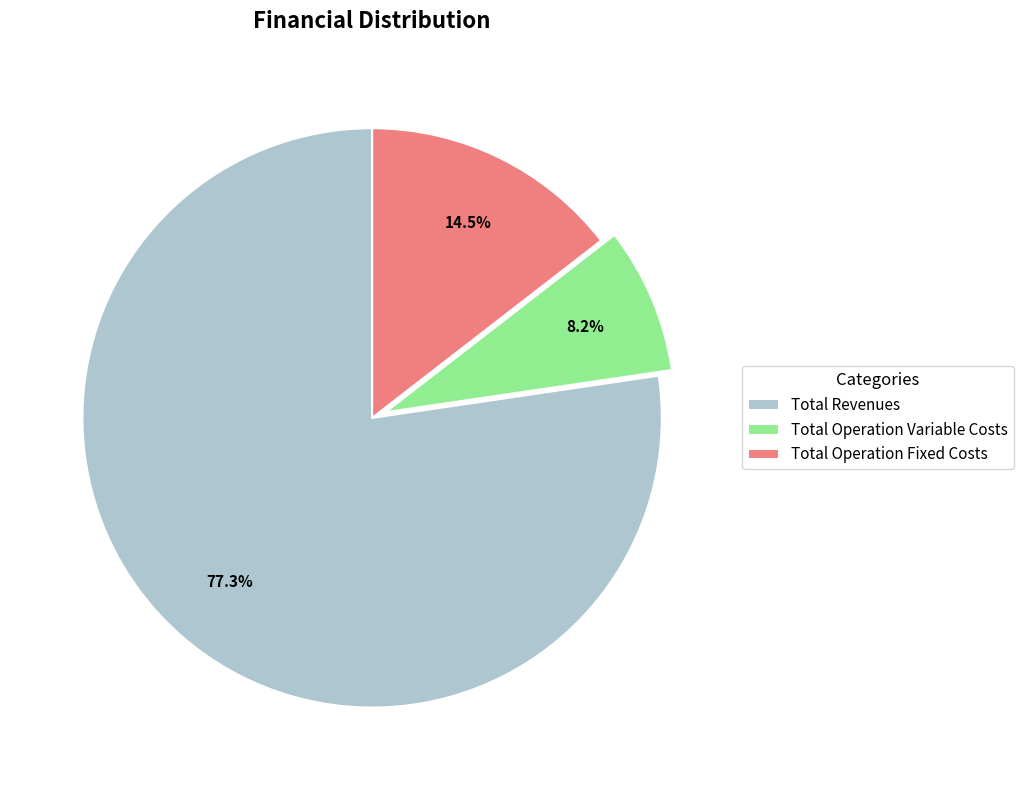

To the nearest percent, what is the difference between the largest and smallest slice percentages?

69%